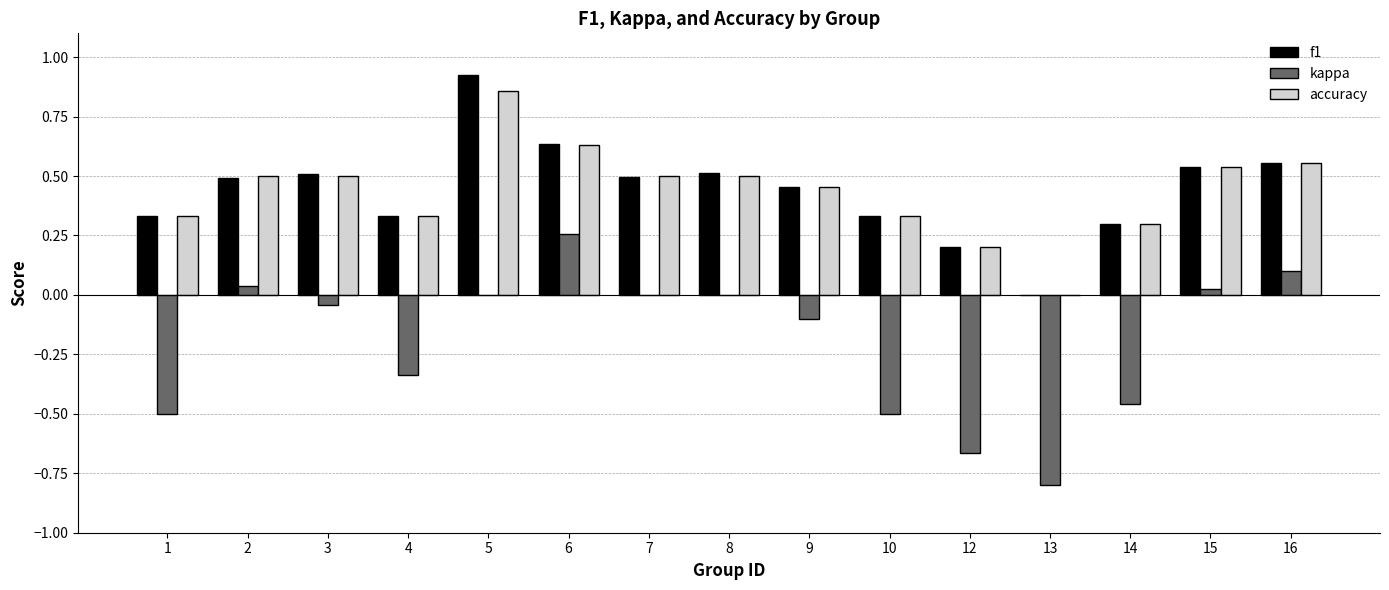

What is the sum of the accuracy values at 10 and 8?

0.8